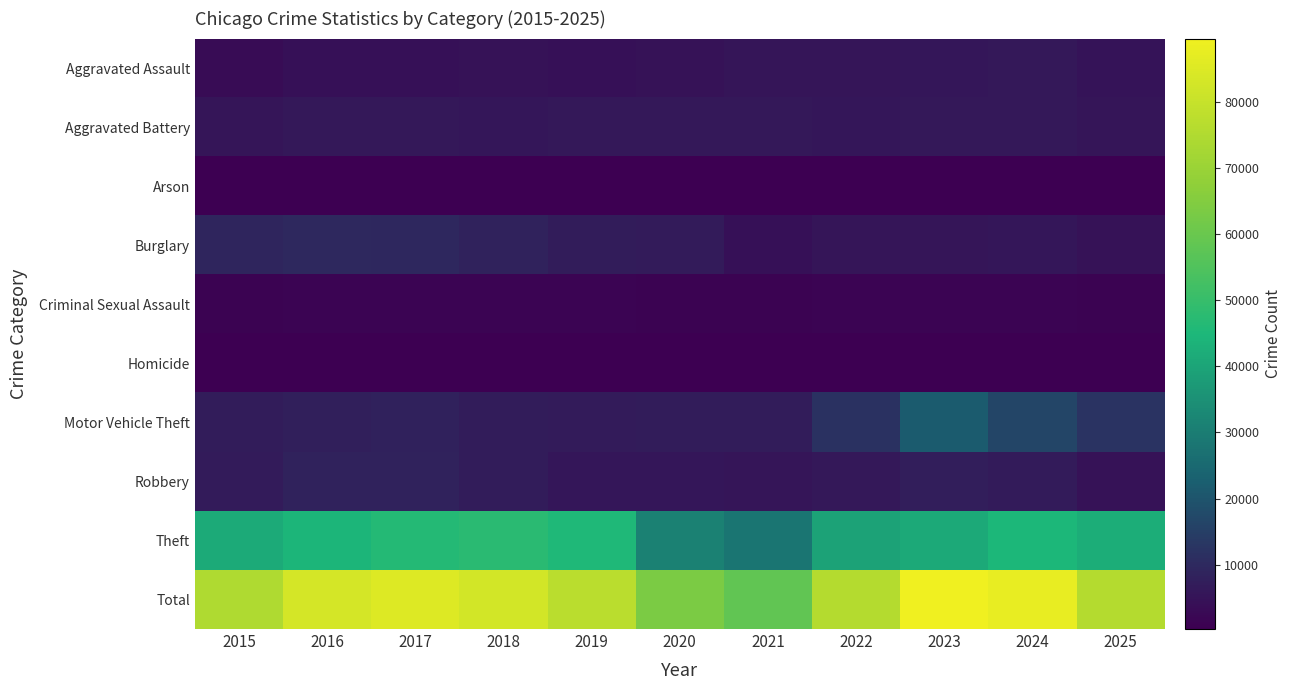

Which series has the largest range (max minus min)?

Total